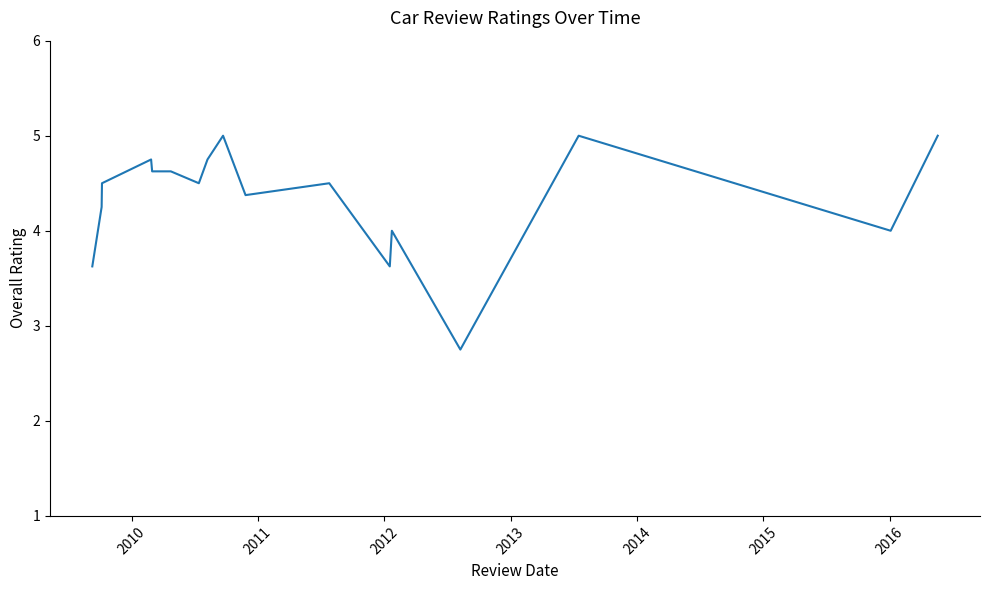

What is the minimum value shown in the chart?

2.8